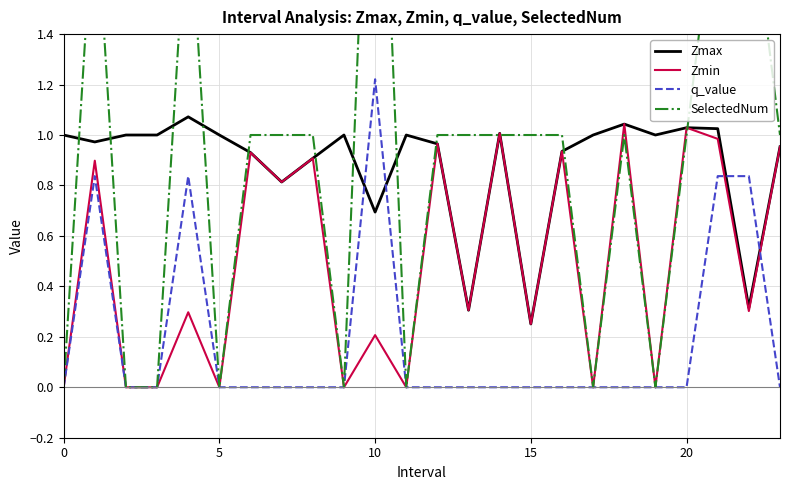

True or false: SelectedNum and q_value intersect in this chart.

False